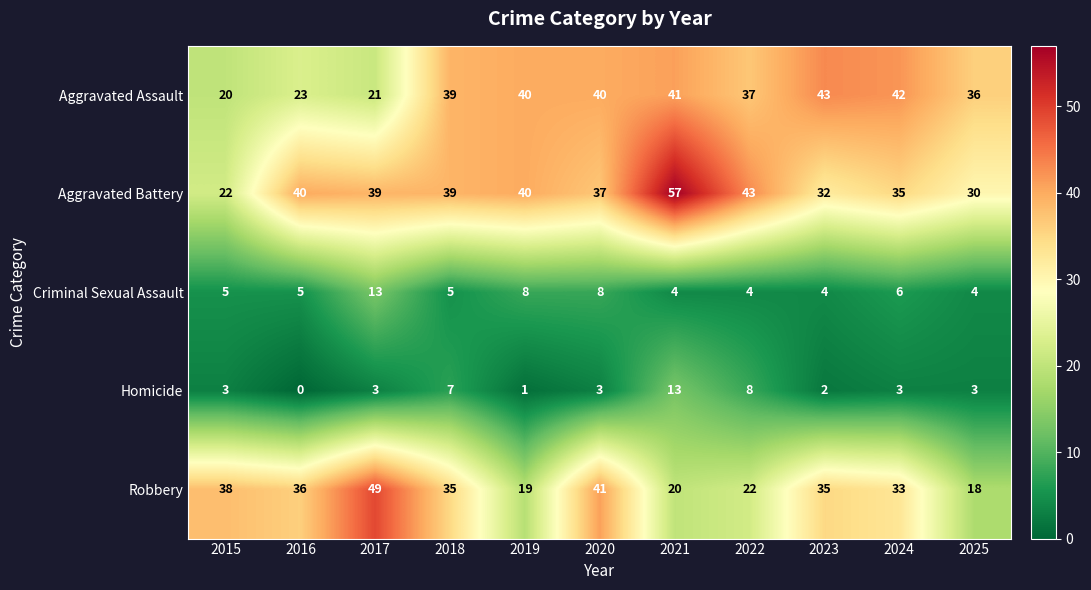

Which label corresponds to the smallest value in the chart?

2016